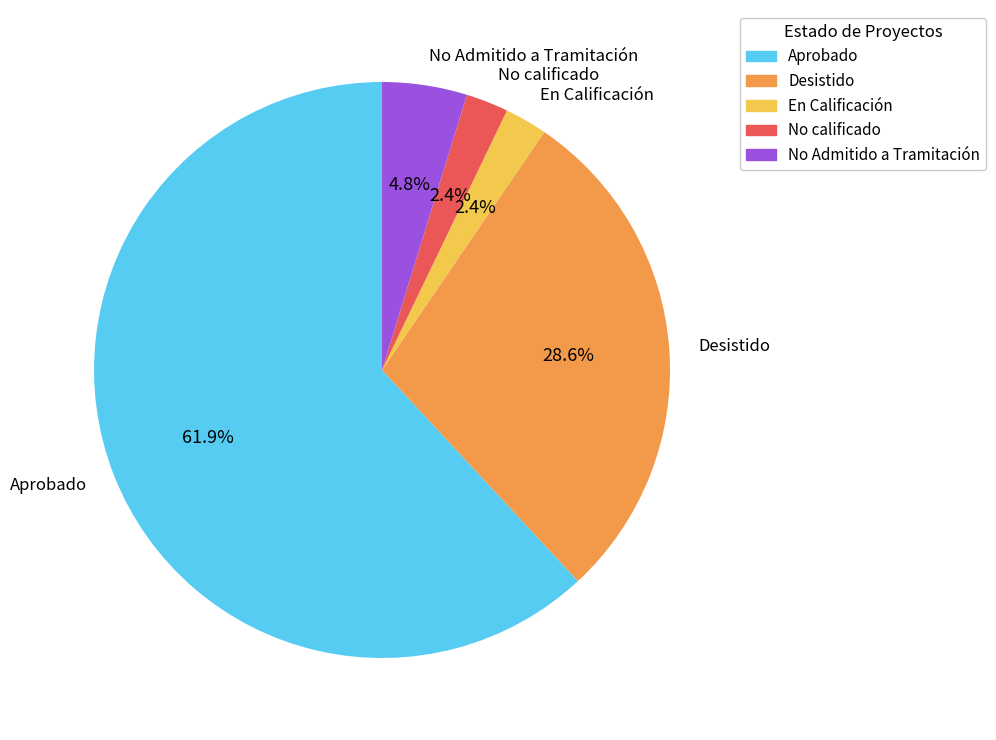

To the nearest percent, what is the average slice percentage?

20%